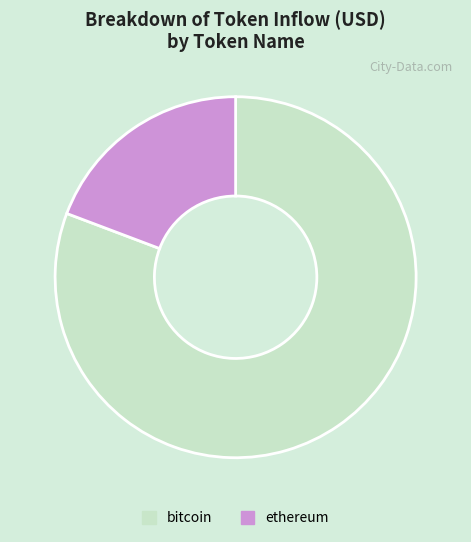

Which has a higher value, bitcoin or ethereum?

bitcoin